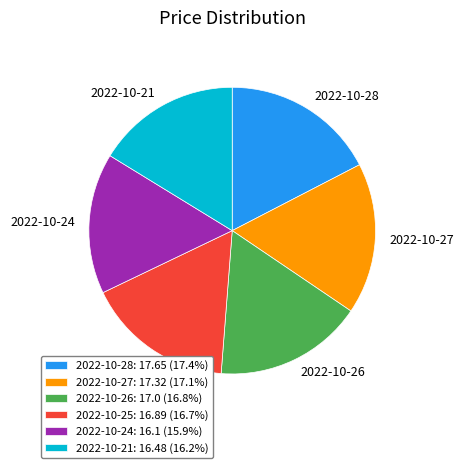

Does any single category account for the majority?

No